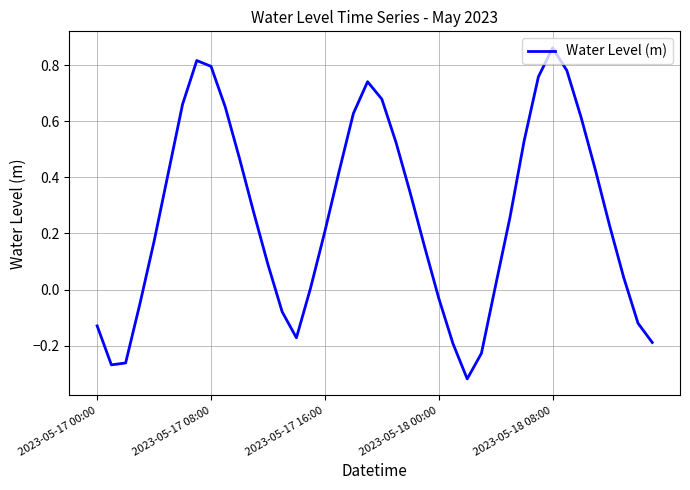

What is the difference between the maximum and minimum values?

1.2